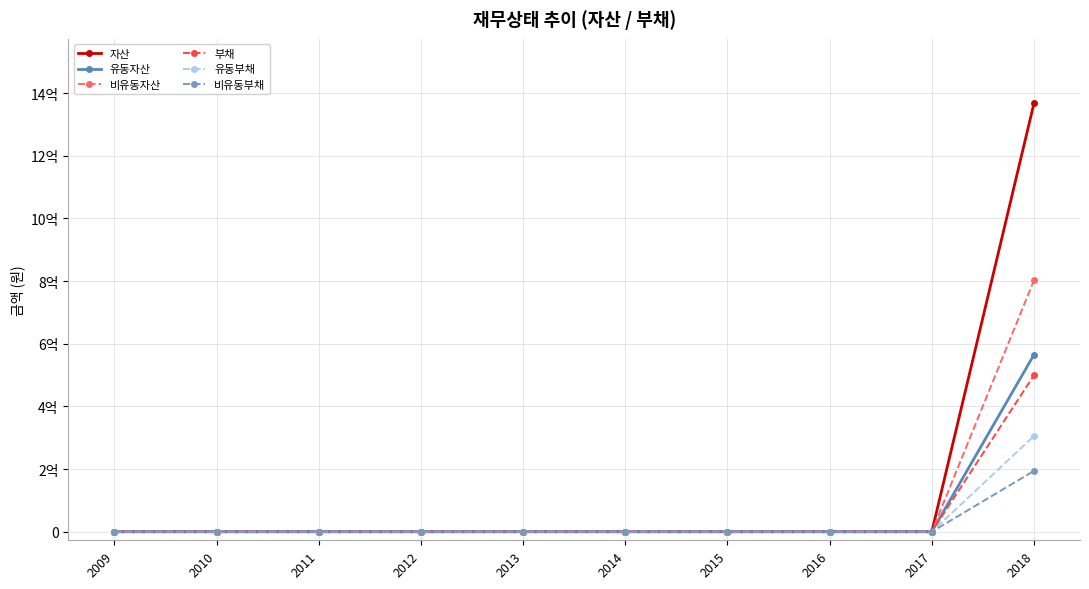

Does the chart have visible grid lines?

Yes